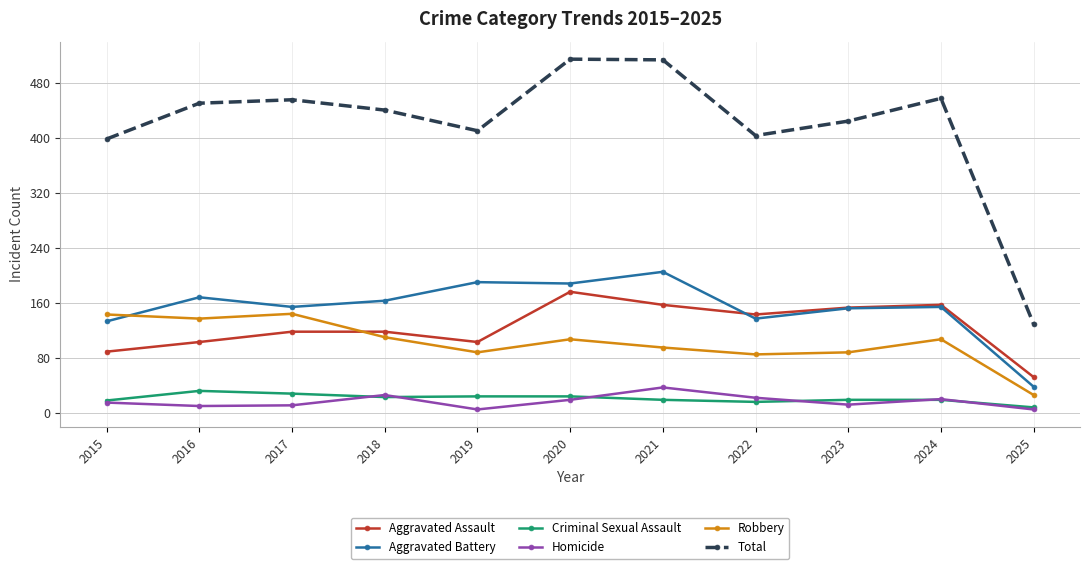

Where is the first local maximum for Aggravated Battery?

2016